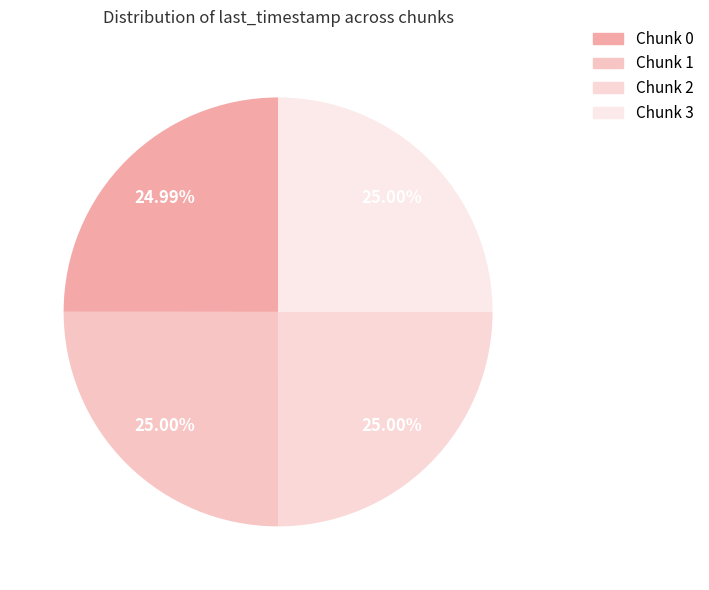

Rank the categories by value from lowest to highest.

Chunk 0, Chunk 1, Chunk 2, Chunk 3